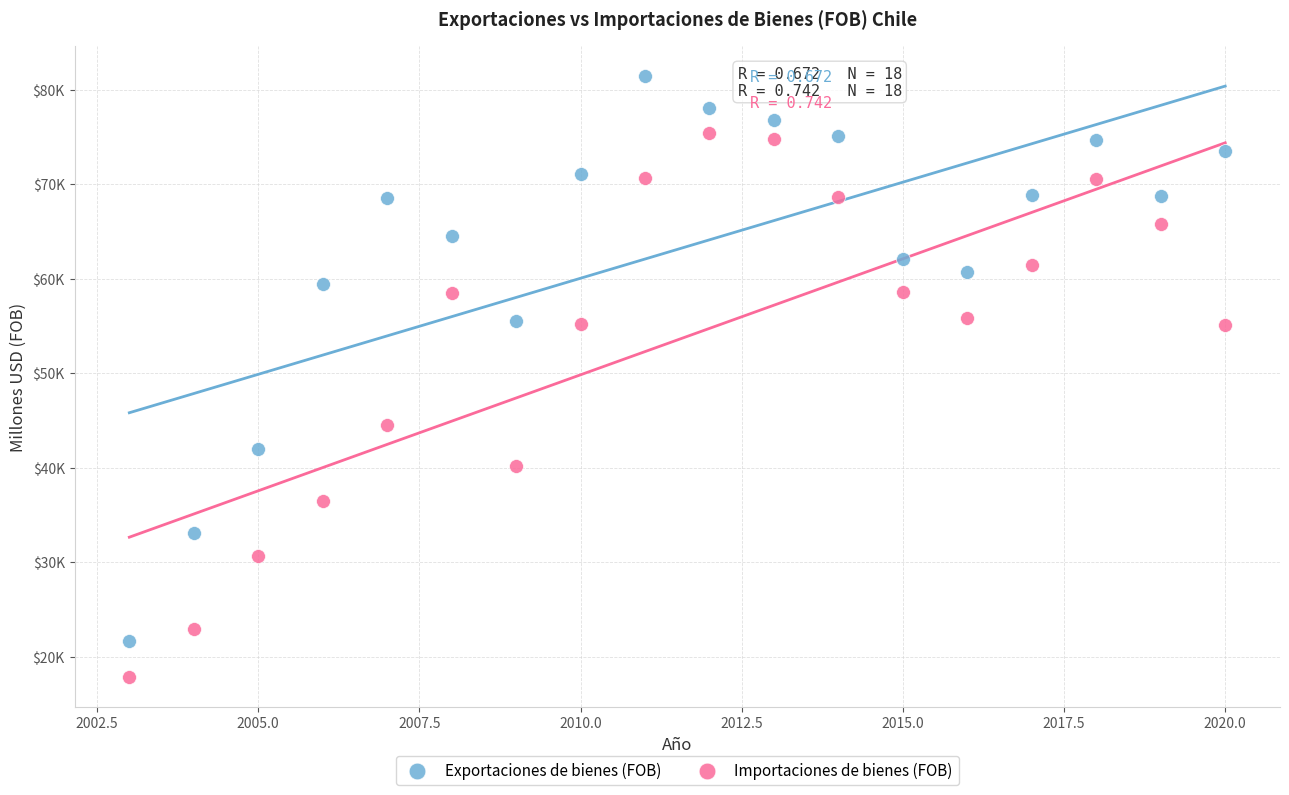

What are all the series names shown in the legend?

Exportaciones de bienes (FOB), Importaciones de bienes (FOB)